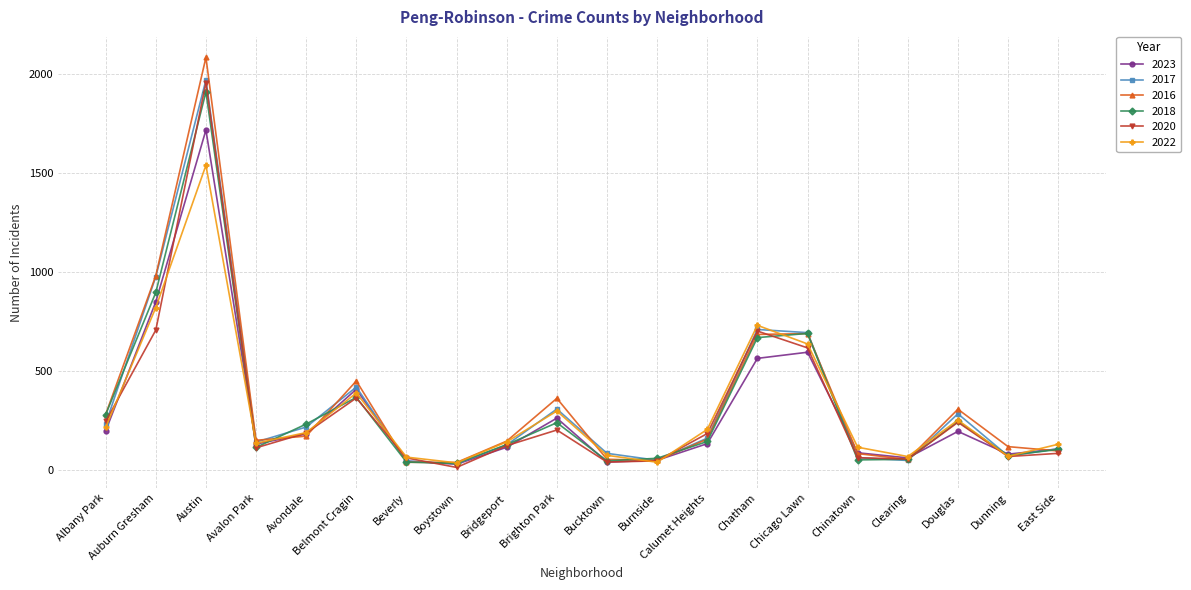

Which category has the highest value across all series?

Austin